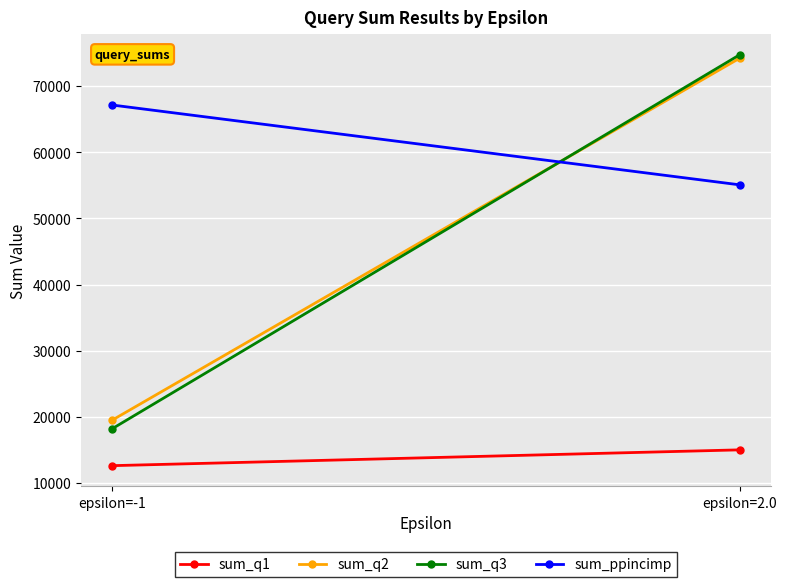

What is the maximum value for sum_q1?

14998